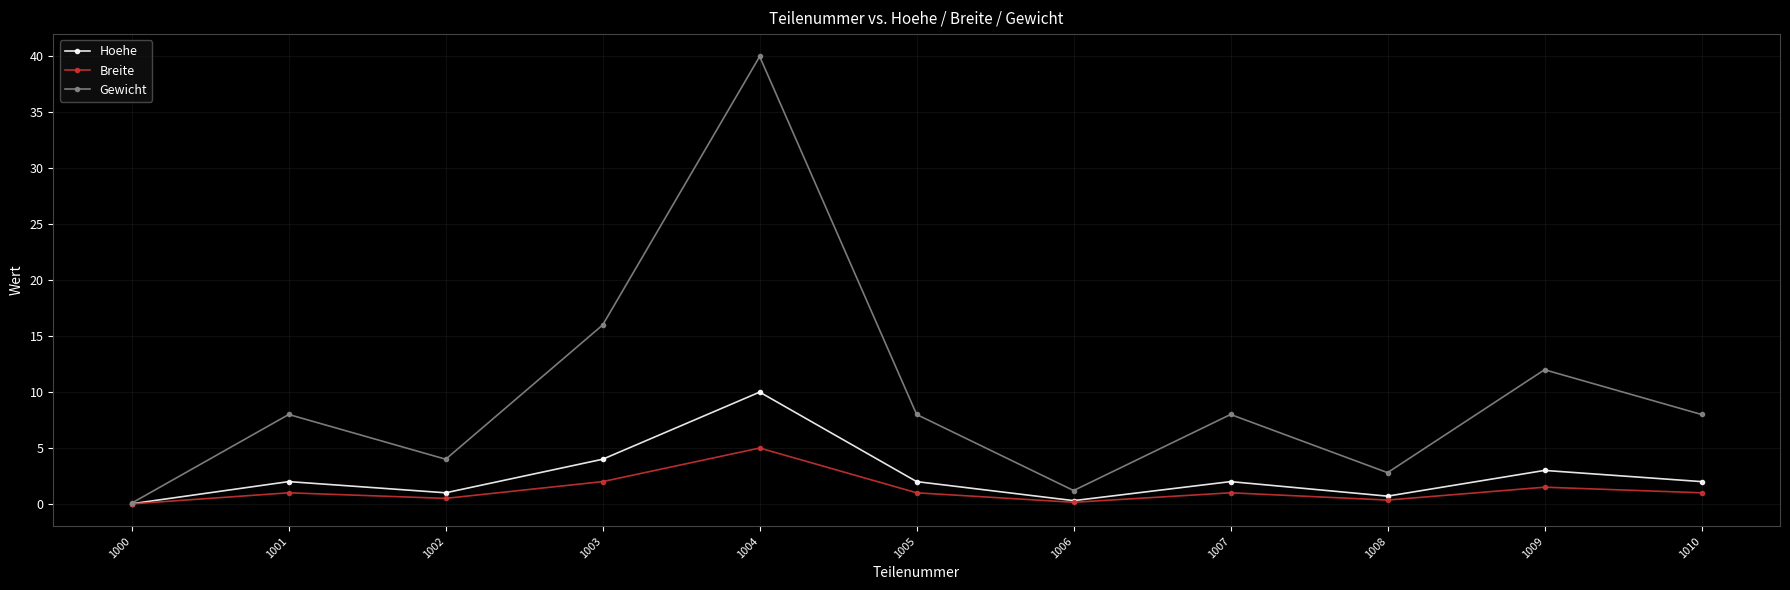

At how many categories does at least one series exceed 19?

1